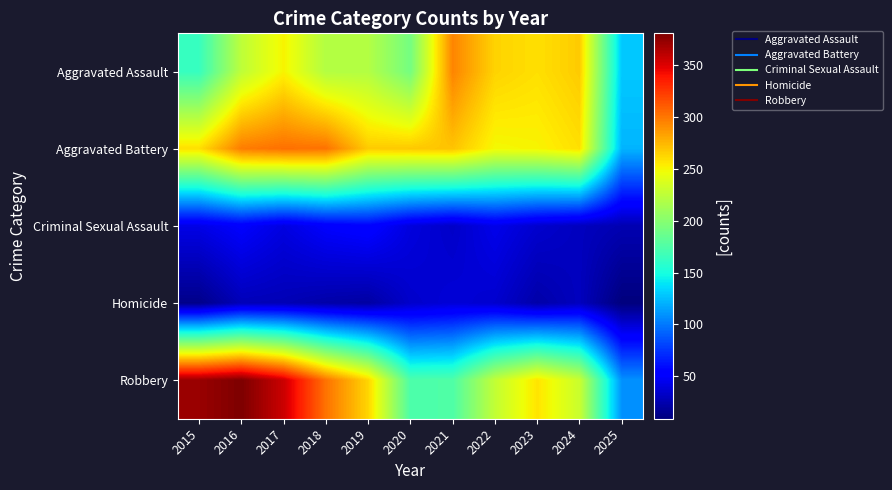

Which category has the highest value across all series?

2016